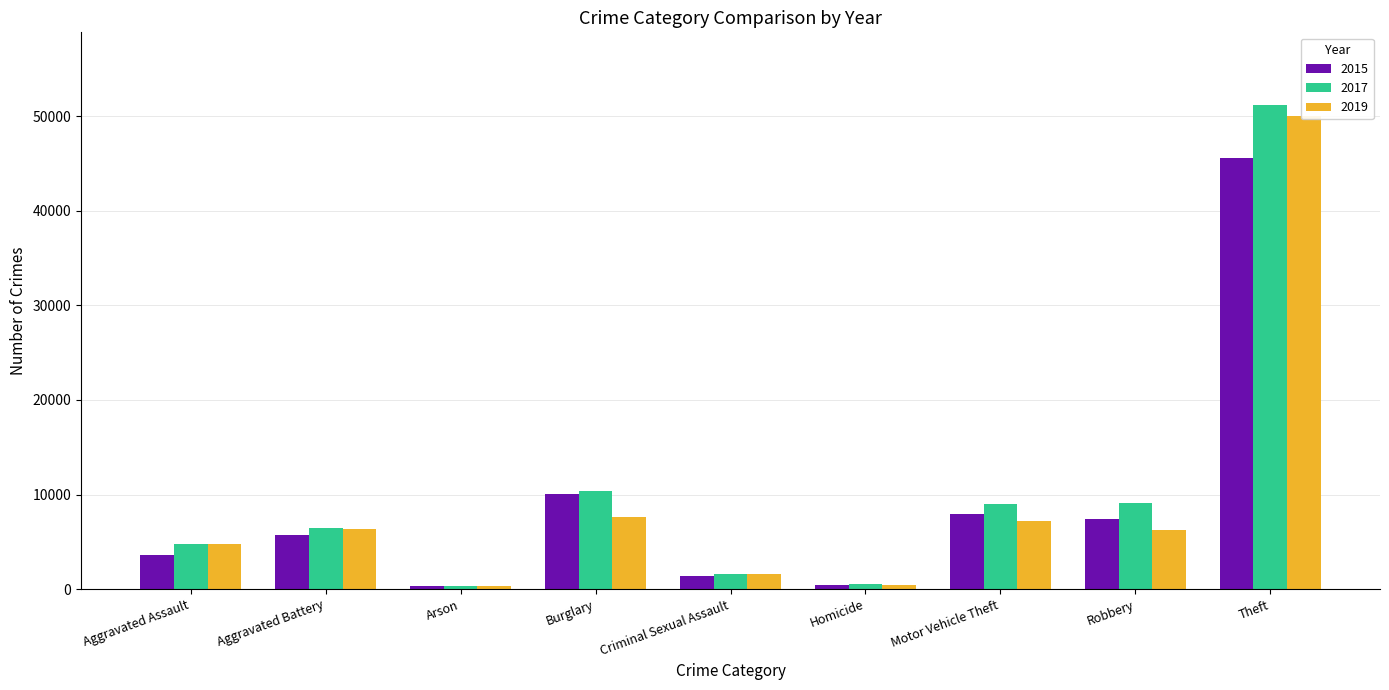

Where does the 2019 series first go above 6279?

Aggravated Battery